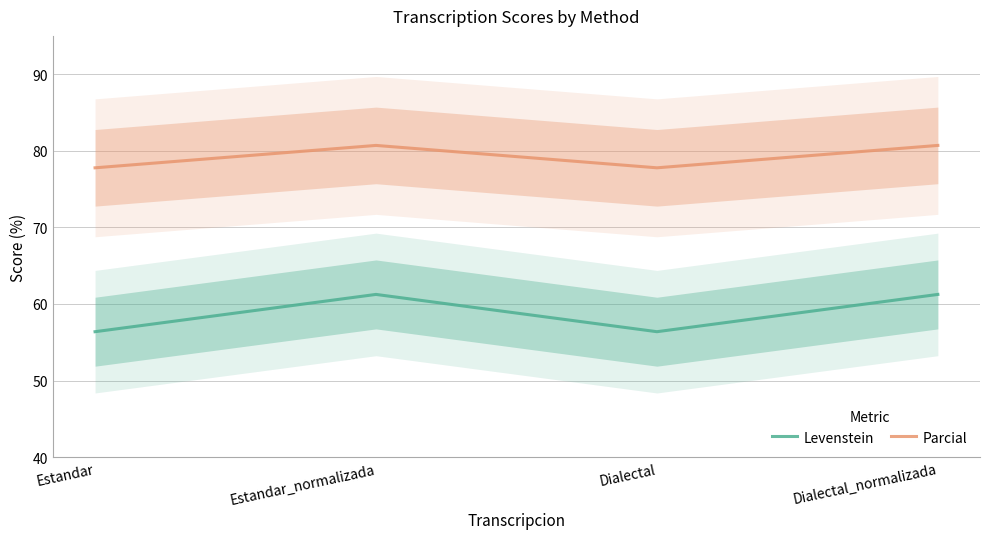

Rank the series by their average value, from highest to lowest.

Parcial, Levenstein